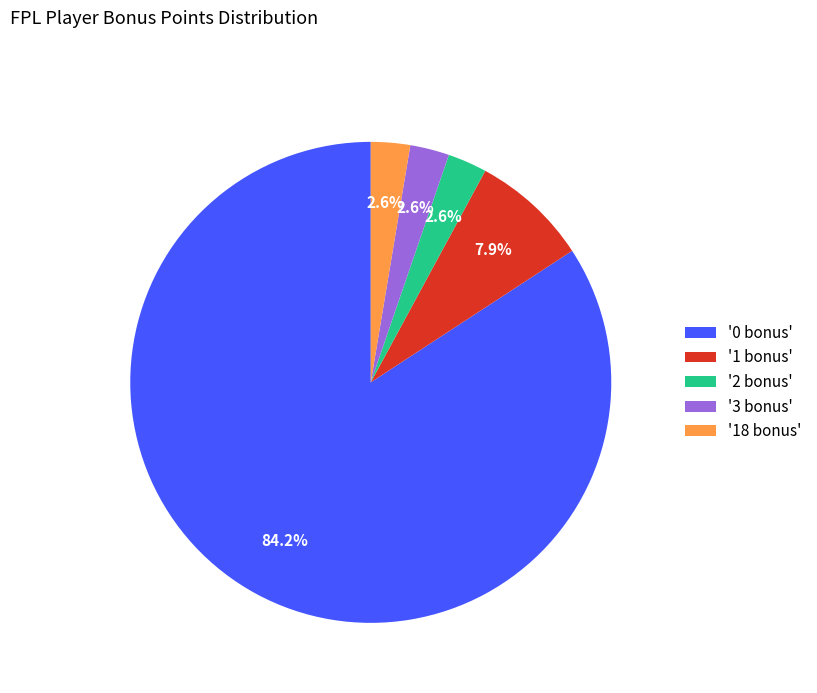

Do '0 bonus' and '18 bonus' together represent more than half of the pie?

Yes